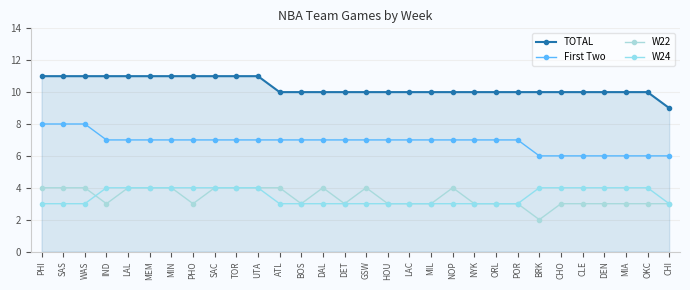

Which series has the largest total across all categories?

TOTAL